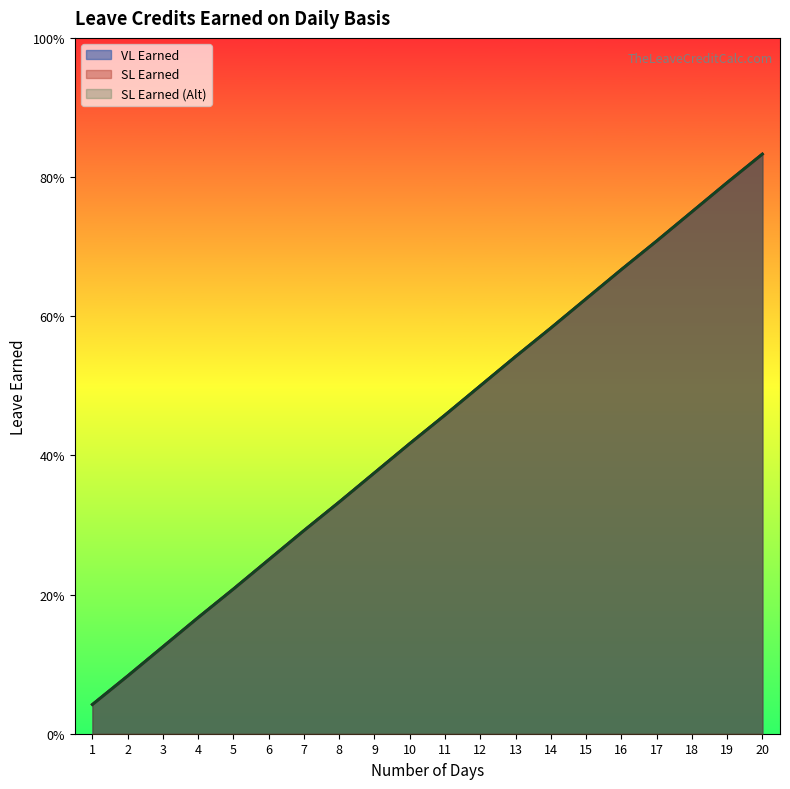

What is the value of the SL Earned point at the 13th from the left?

0.5